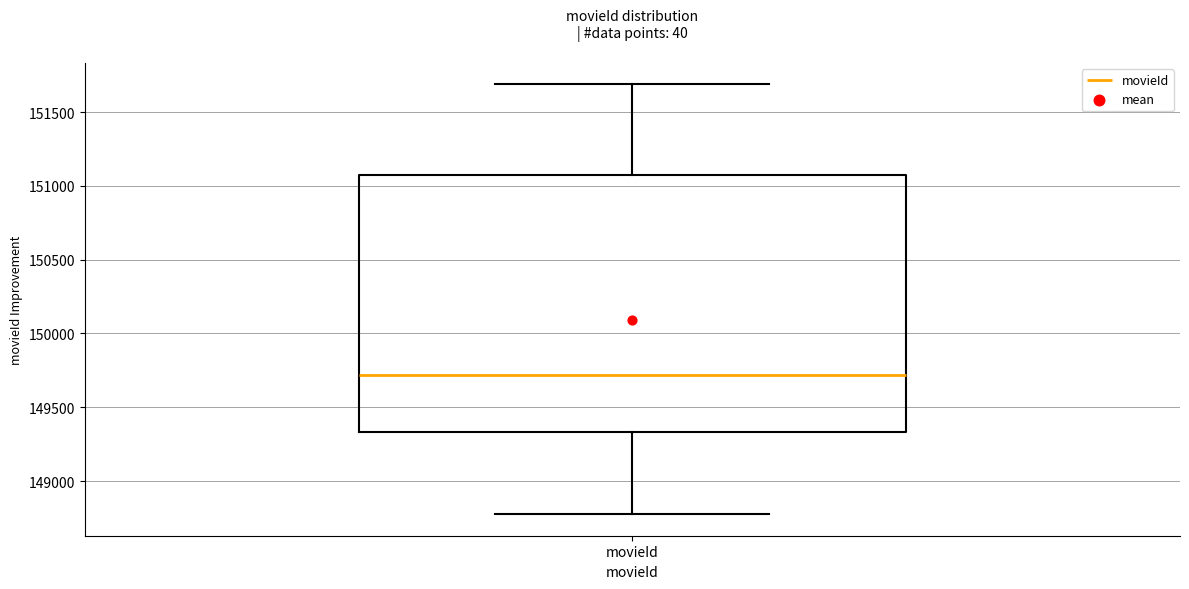

Read this box plot against the y-axis: the position of the median line, the range covered by the box, and the ends of both whiskers. The values are not printed on the chart, so give them approximately, as read against the axis.

median 149700, box 149350 to 151050, whiskers 148800 to 151700